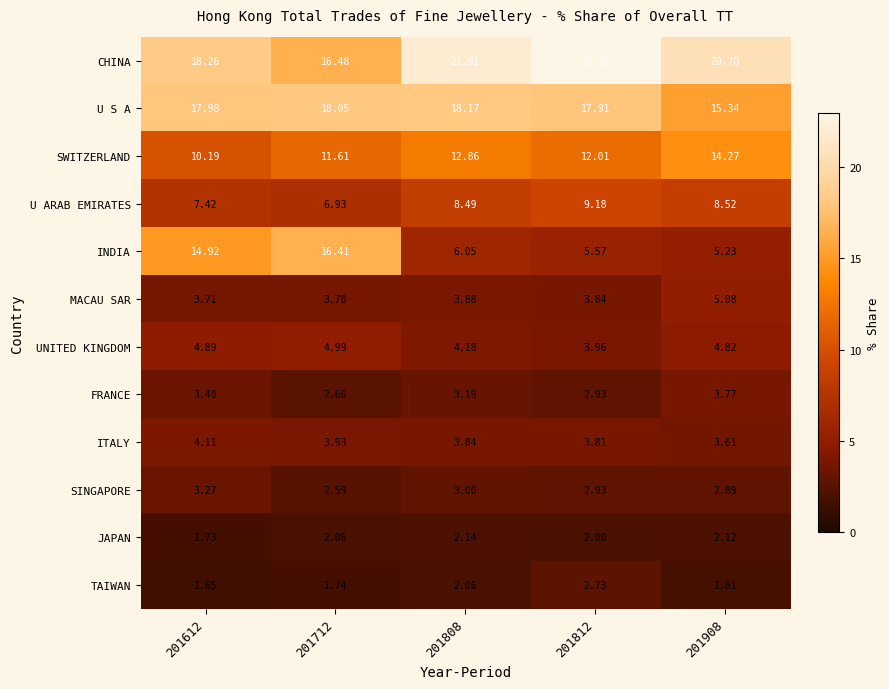

Rank the series at 201908 from highest to lowest value.

CHINA, U S A, SWITZERLAND, U ARAB EMIRATES, INDIA, MACAU SAR, UNITED KINGDOM, FRANCE, ITALY, SINGAPORE, JAPAN, TAIWAN